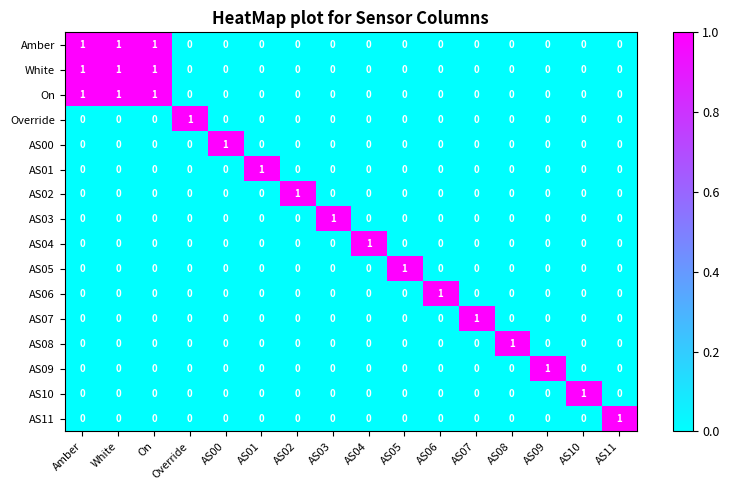

At how many categories does at least one series exceed 0?

16